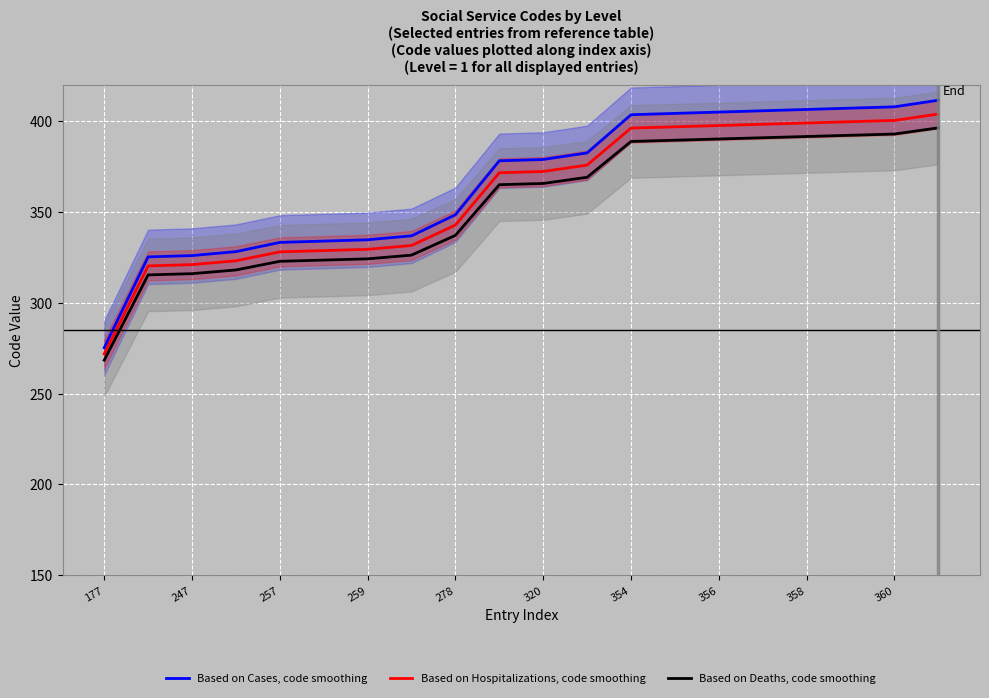

What are all the series names shown in the legend?

Based on Cases, code smoothing, Based on Hospitalizations, code smoothing, Based on Deaths, code smoothing